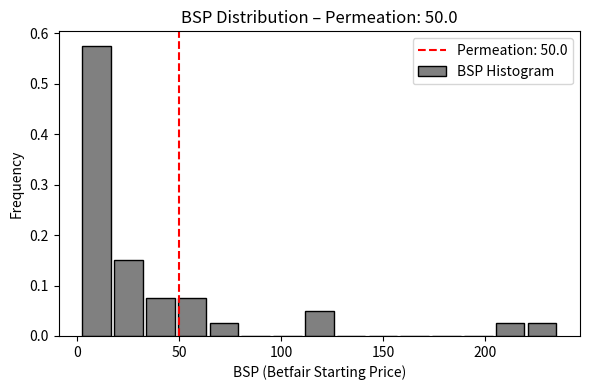

Around what value on the x-axis is the tallest bar? Give the approximate position of its centre, as read against the axis.

10